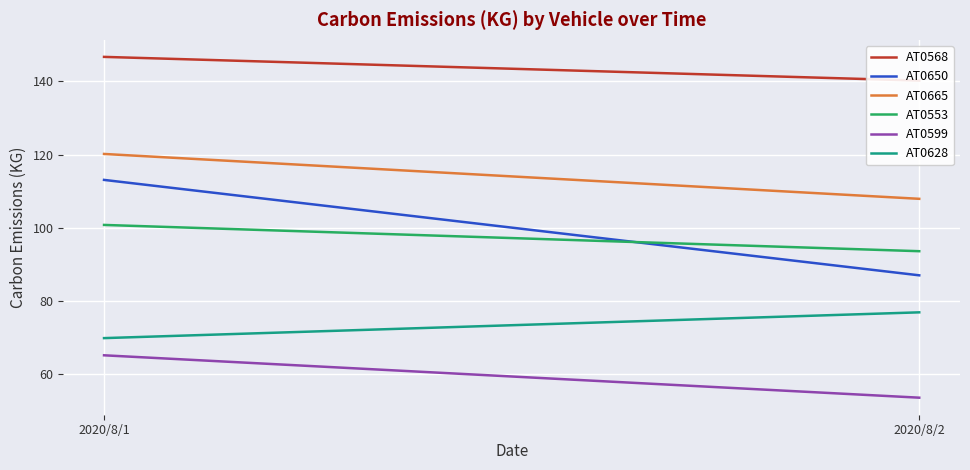

How many data points in AT0665 are less than 120?

1